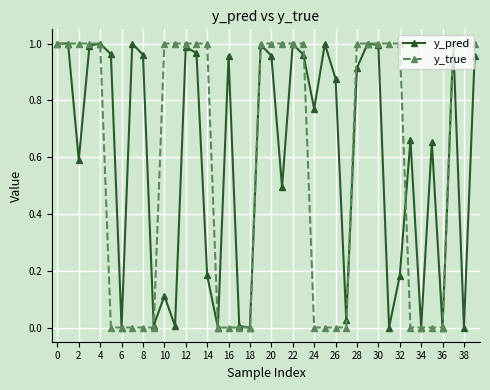

True or false: y_pred has more than 2 interior local peaks.

True